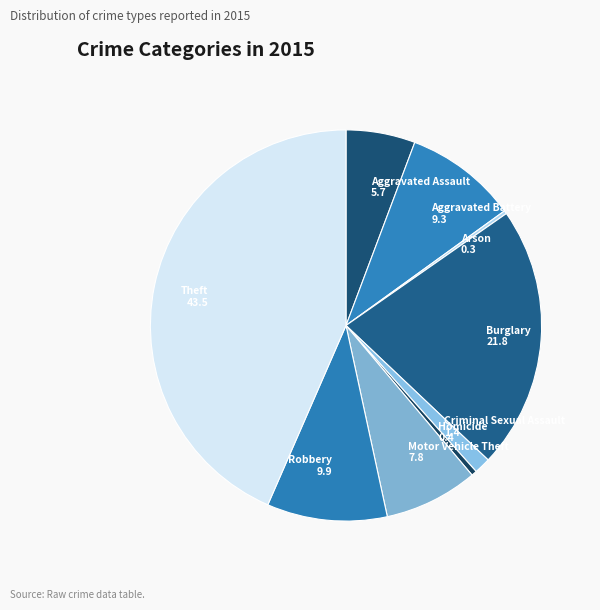

Combined, do Burglary and Homicide account for over 50%?

No